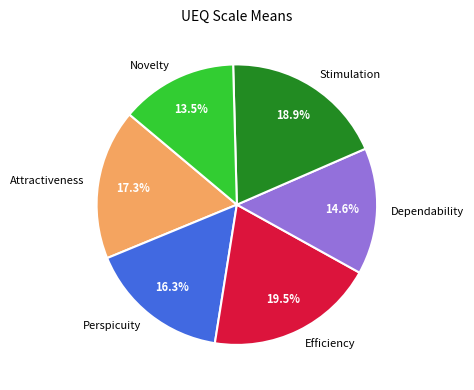

True or false: Dependability accounts for 3% of the total.

False